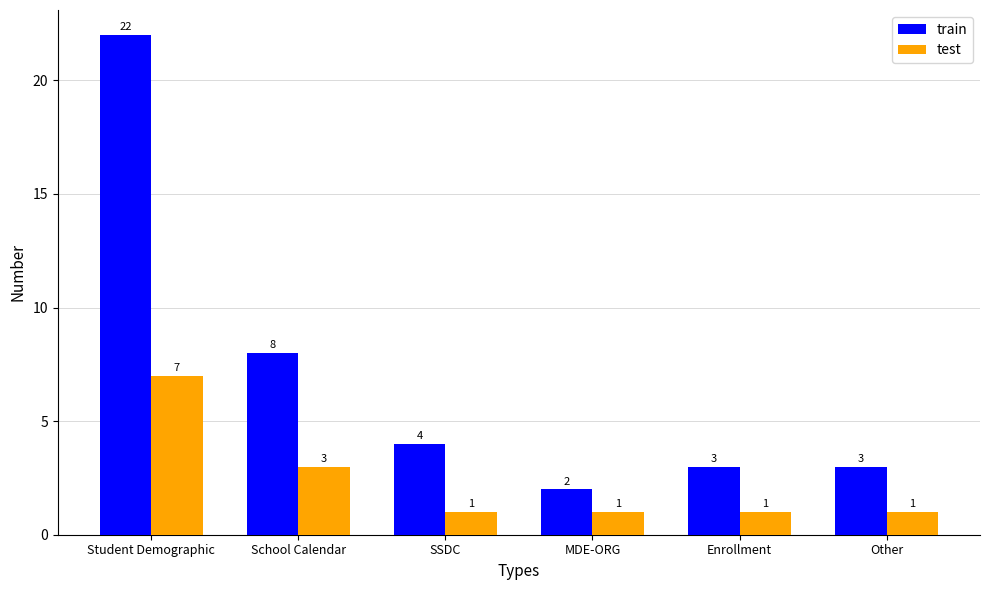

How many test values are between 1 and 3?

5